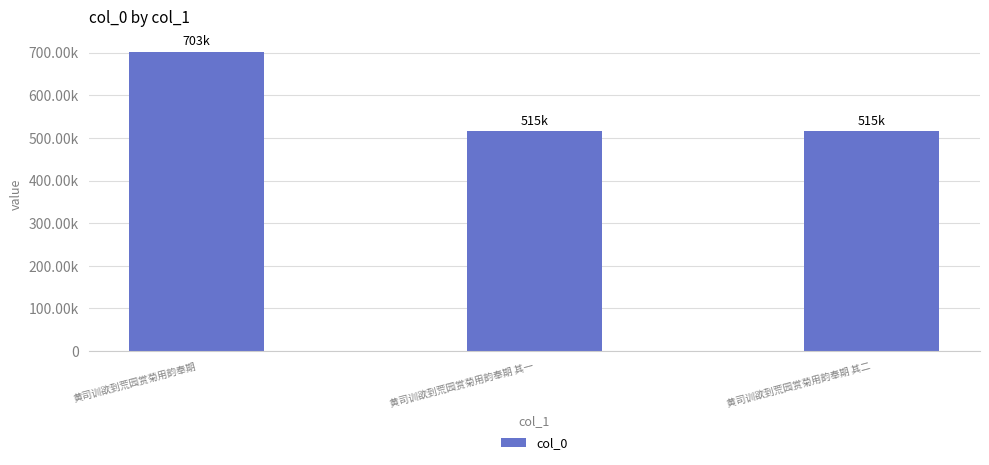

Is it true that the value at 黄司训欲到荒园赏菊用韵奉期 is 702556?

True